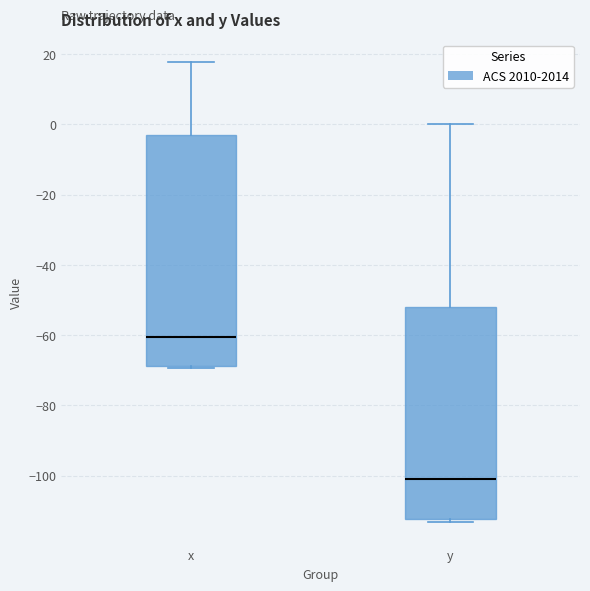

Which box's median line is the highest?

x